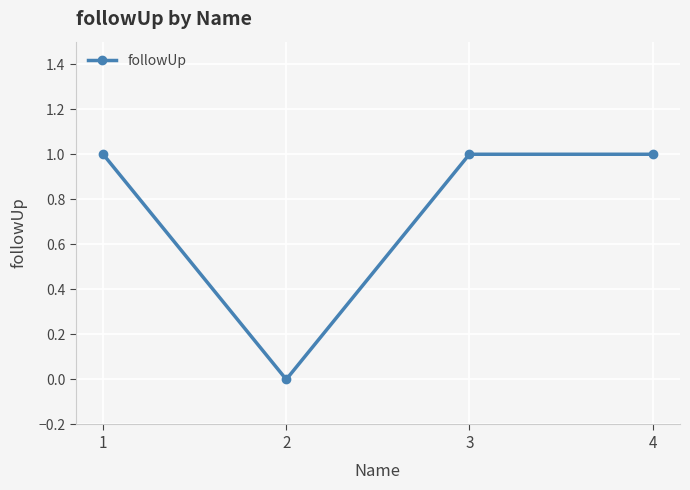

What is the ratio of the value at 1 to the value at 4?

1.0